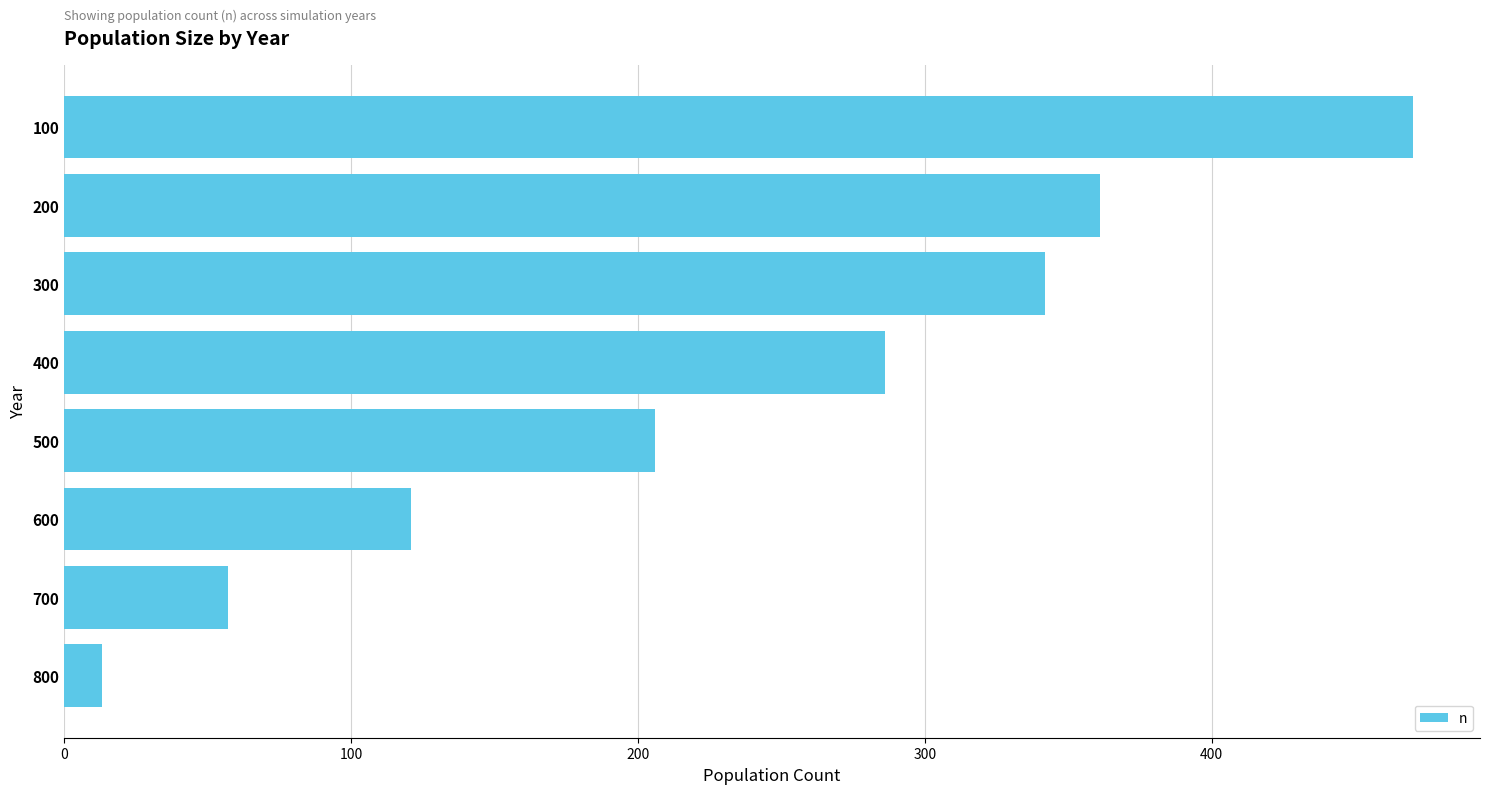

What is the value of the 7th bar from the top?

57